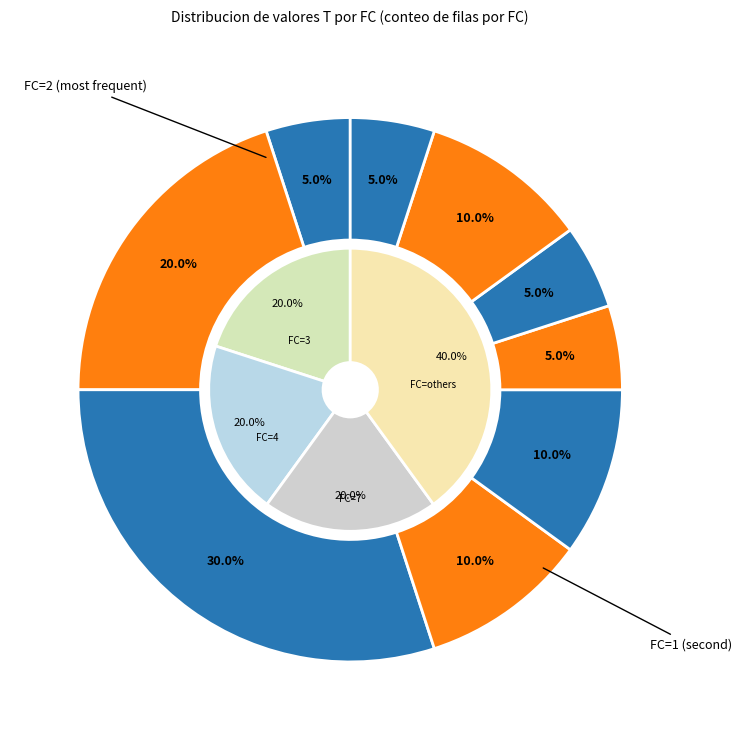

To the nearest percent, what is the average slice percentage?

11%